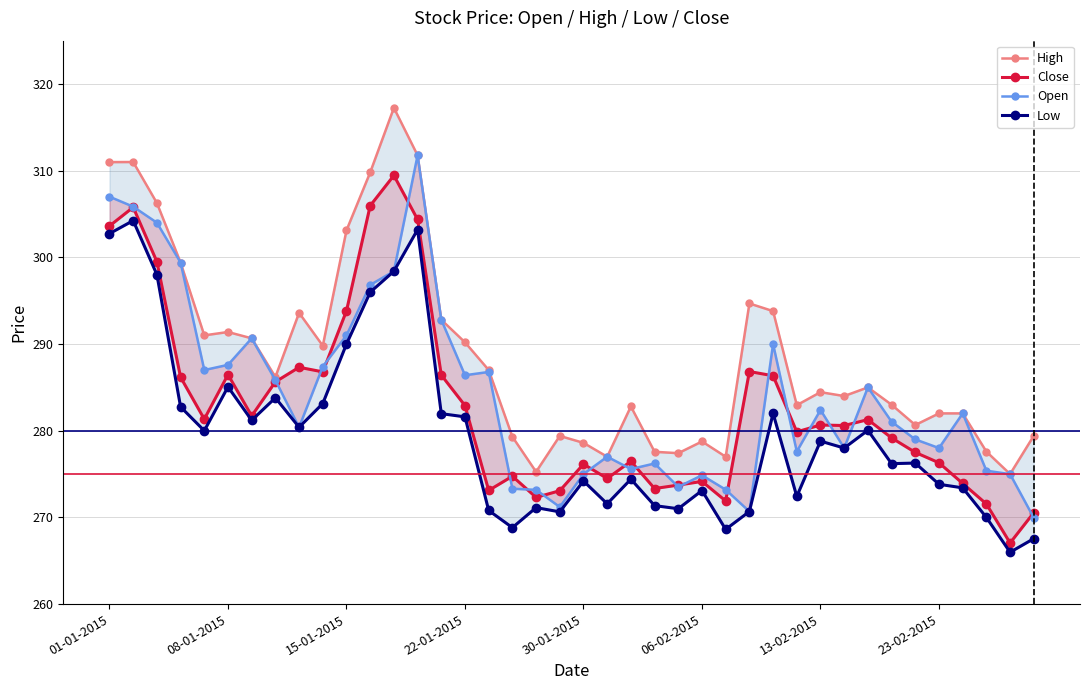

At 30-01-2015, list the series in order from largest to smallest.

High, Close, Open, Low